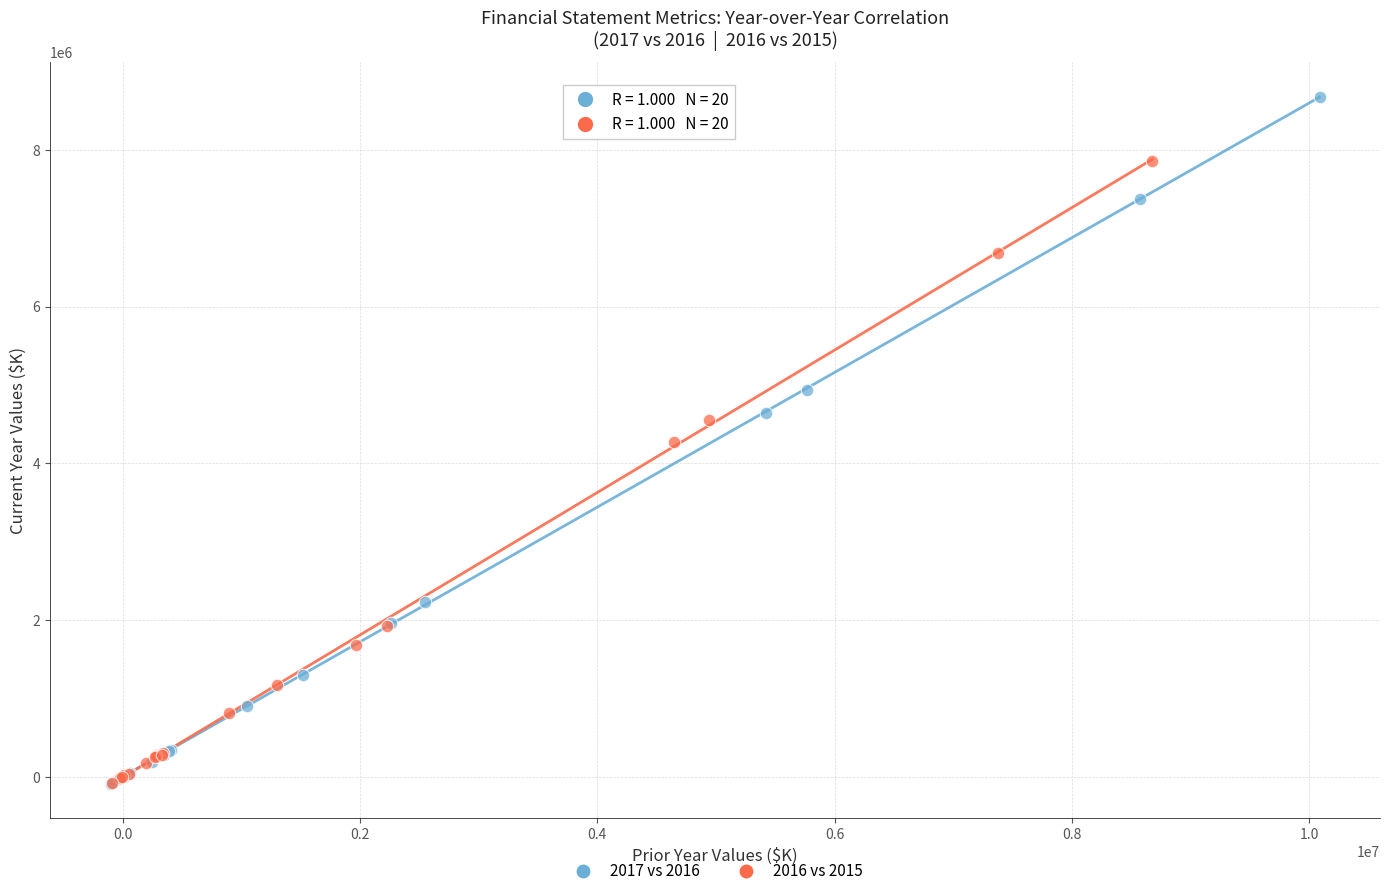

Which series has the widest spread of Y values?

2017 vs 2016